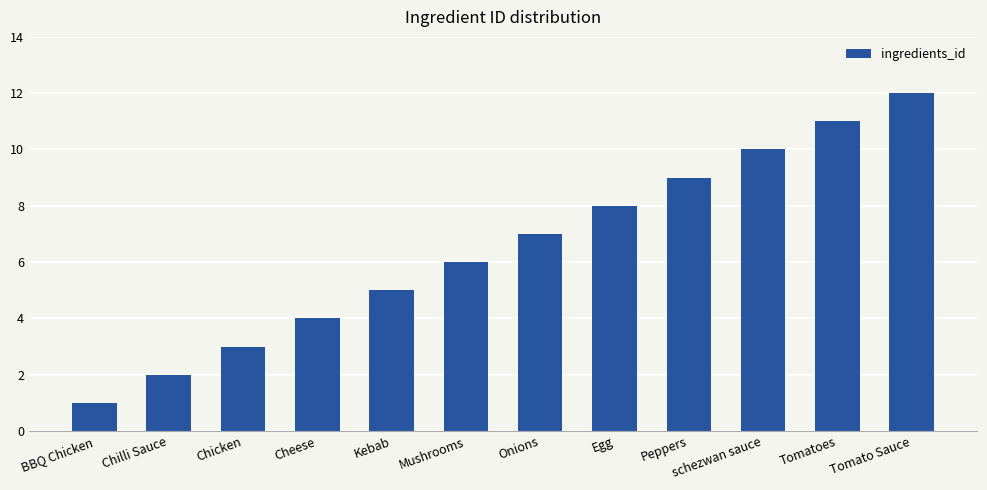

What is the label of the 7th bar from the right?

Mushrooms